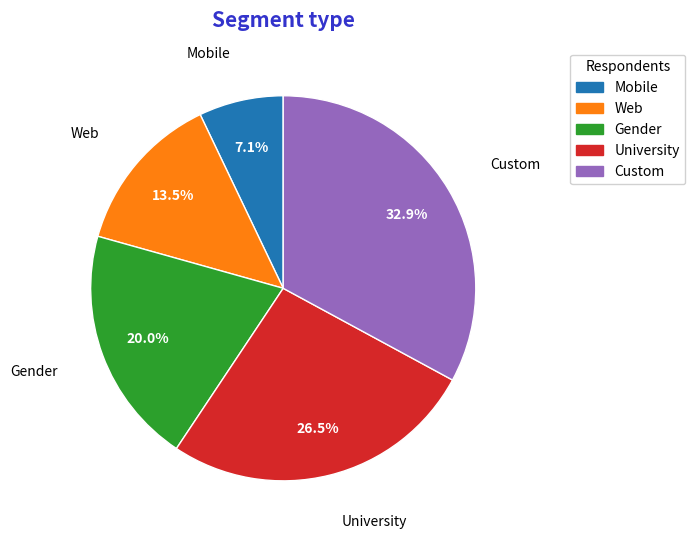

What is the ratio of the value at Custom to the value at University?

1.2